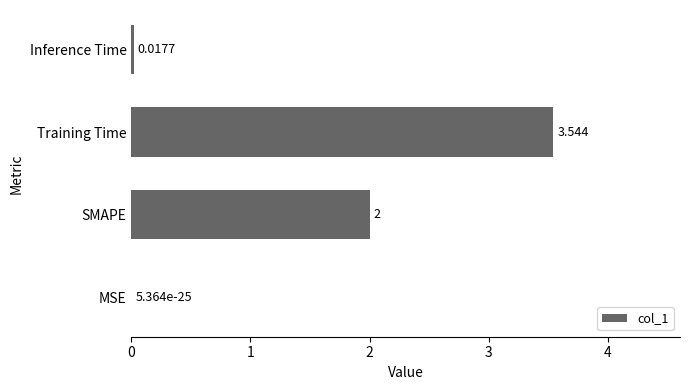

Which has a higher value, Training Time or SMAPE?

Training Time